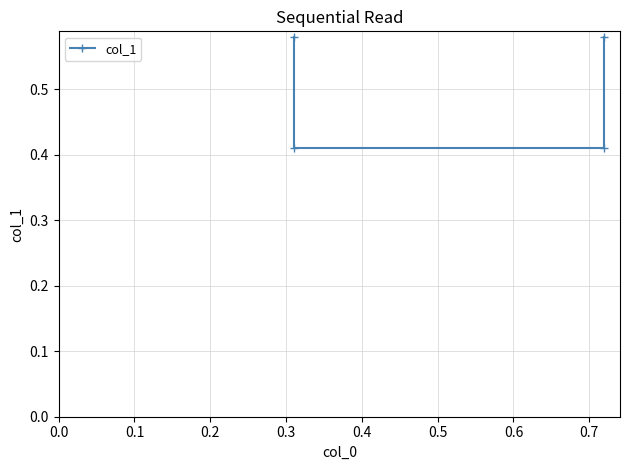

How many lines are shown in the chart?

1